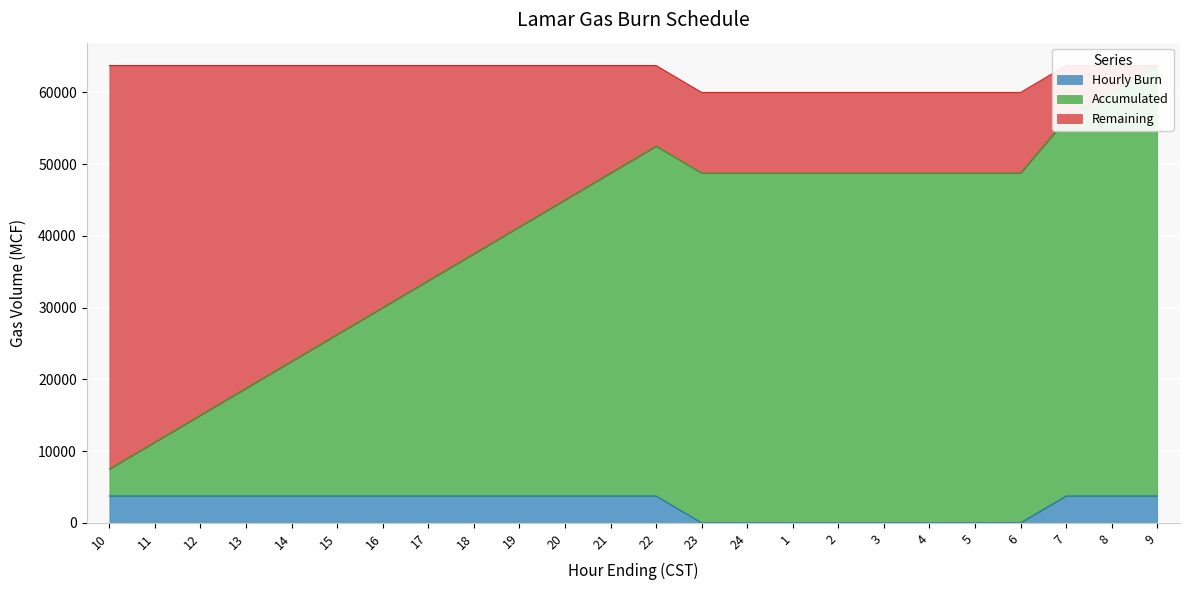

The value of Hourly Burn at 19 is 6298. True or false?

False